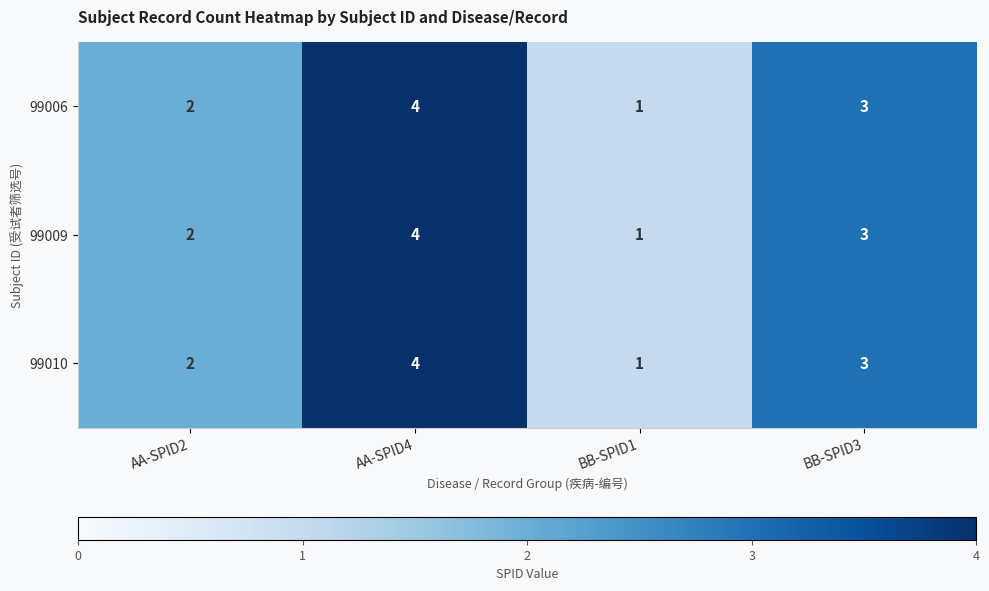

At which category is the sum across all series the highest?

AA-SPID4